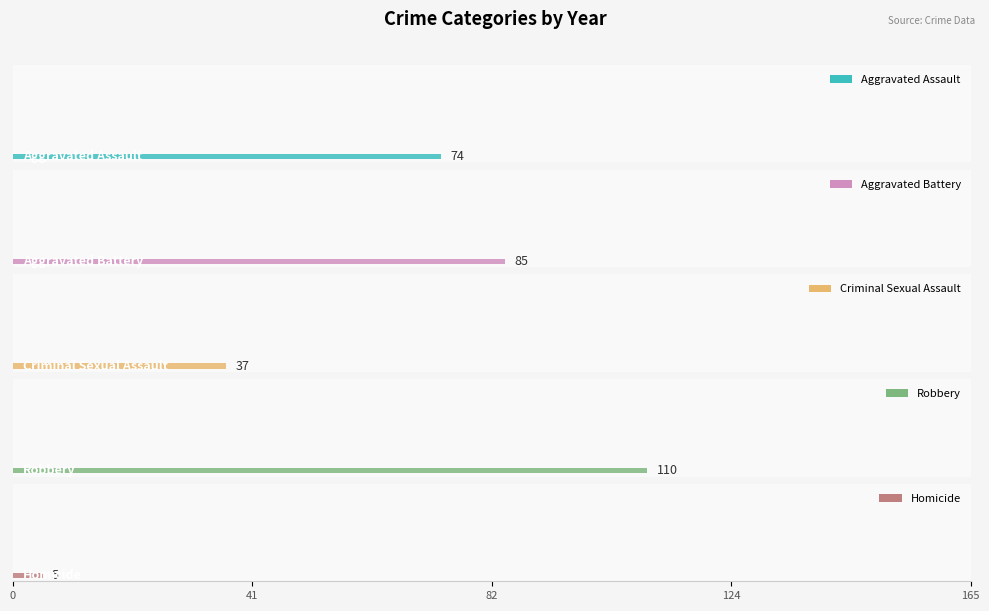

Rank the series by their maximum value, from highest to lowest.

Robbery, Aggravated Battery, Aggravated Assault, Criminal Sexual Assault, Homicide